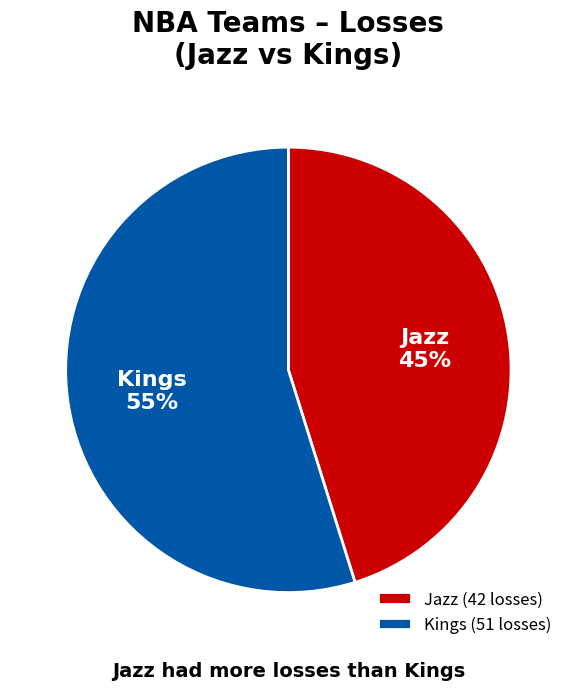

True or false: Kings accounts for 55% of the total.

True